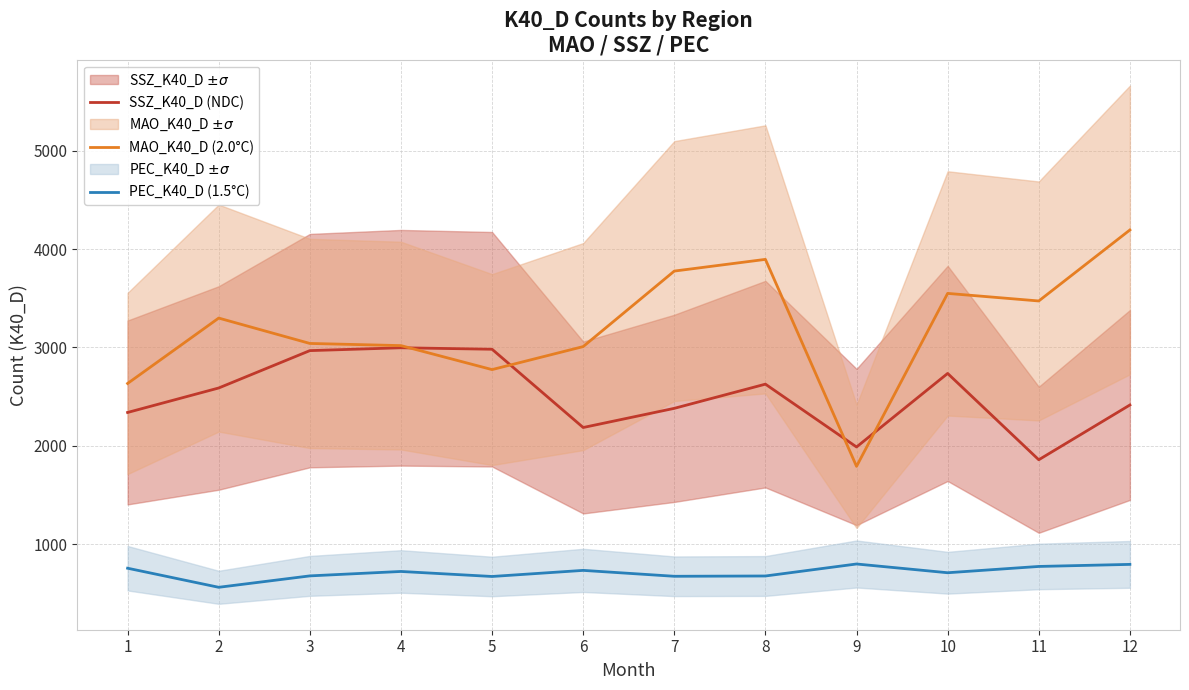

Rank the series at 5 from lowest to highest value.

PEC_K40_D (1.5°C), MAO_K40_D (2.0°C), SSZ_K40_D (NDC)